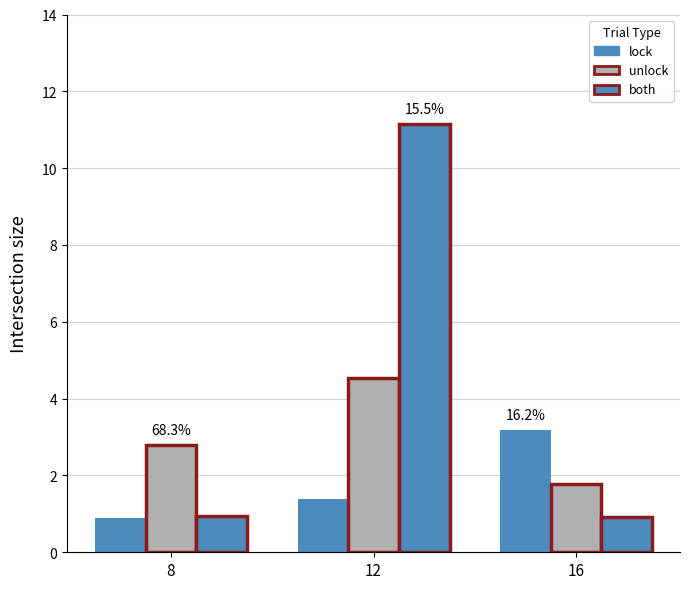

What is the difference between the maximum and minimum values in the lock series?

2.3